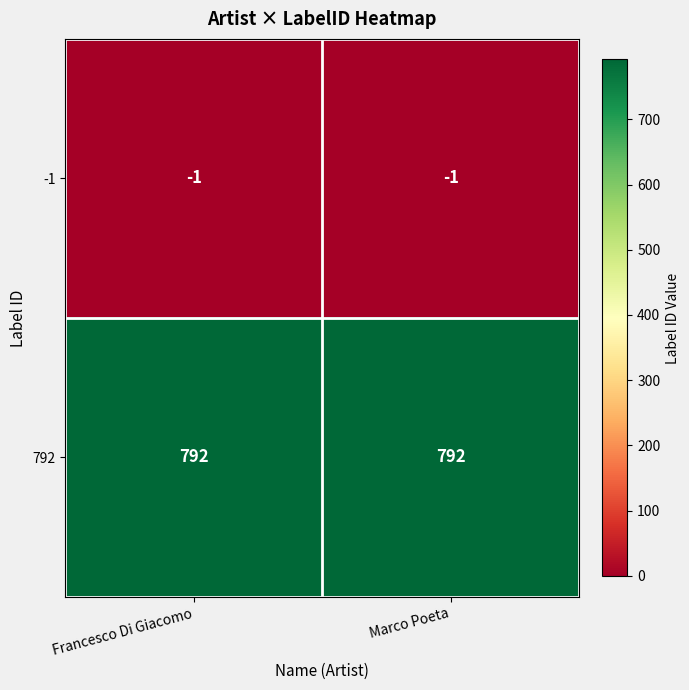

Rank the series by their average value, from lowest to highest.

-1, 792